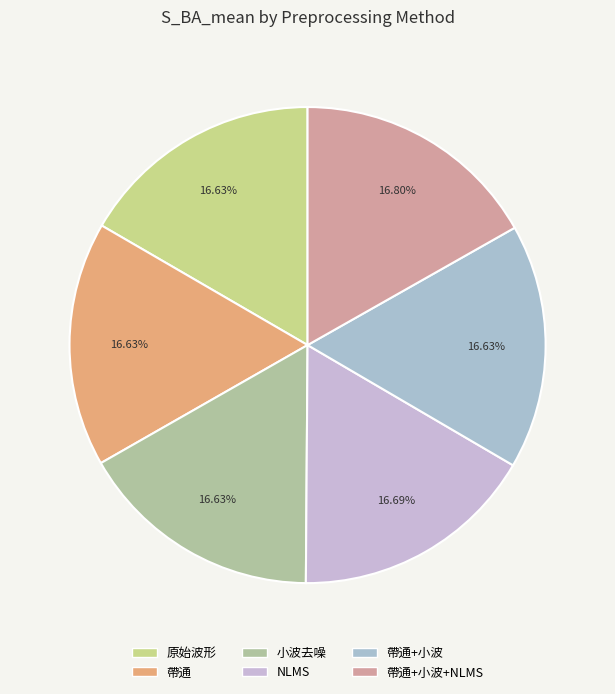

Count the number of slices in the pie.

6